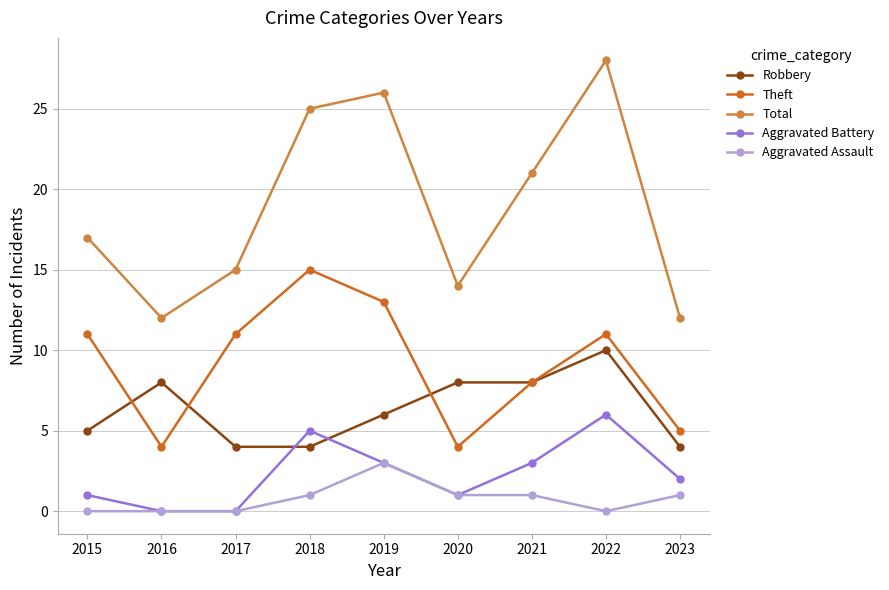

Is it true that Aggravated Assault equals 0 at 2015?

True